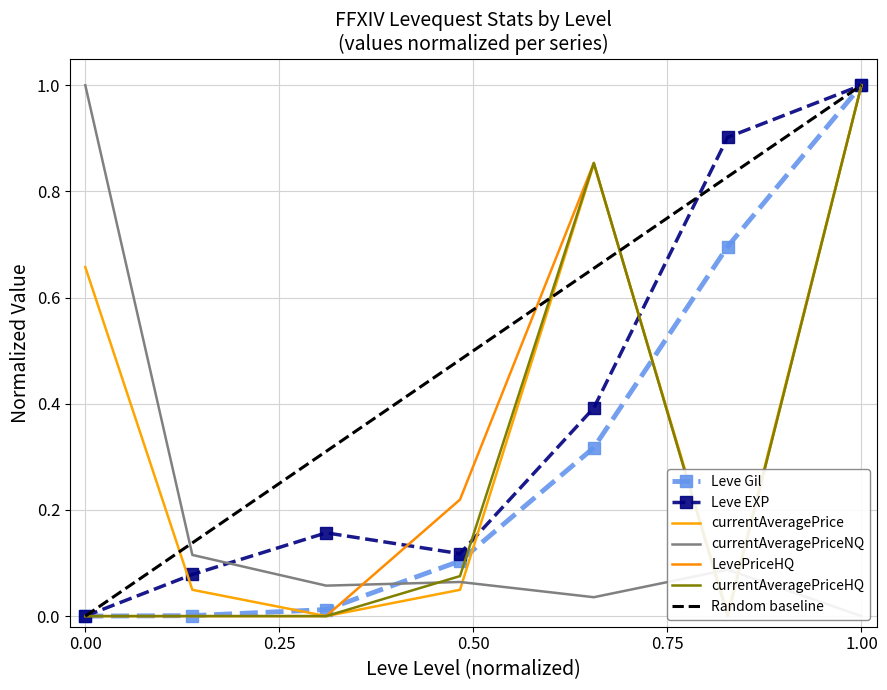

The currentAveragePrice series shows 0.0 at 5. True or false?

True